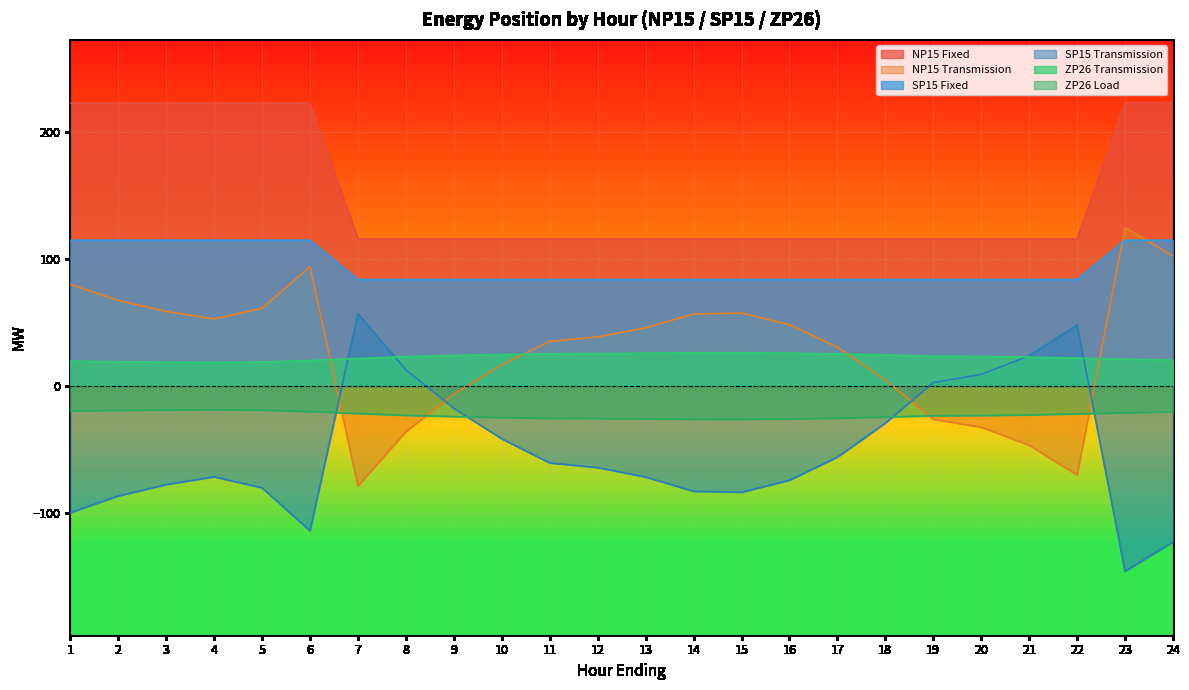

Which series has the widest spread of values?

NP15 Transmission